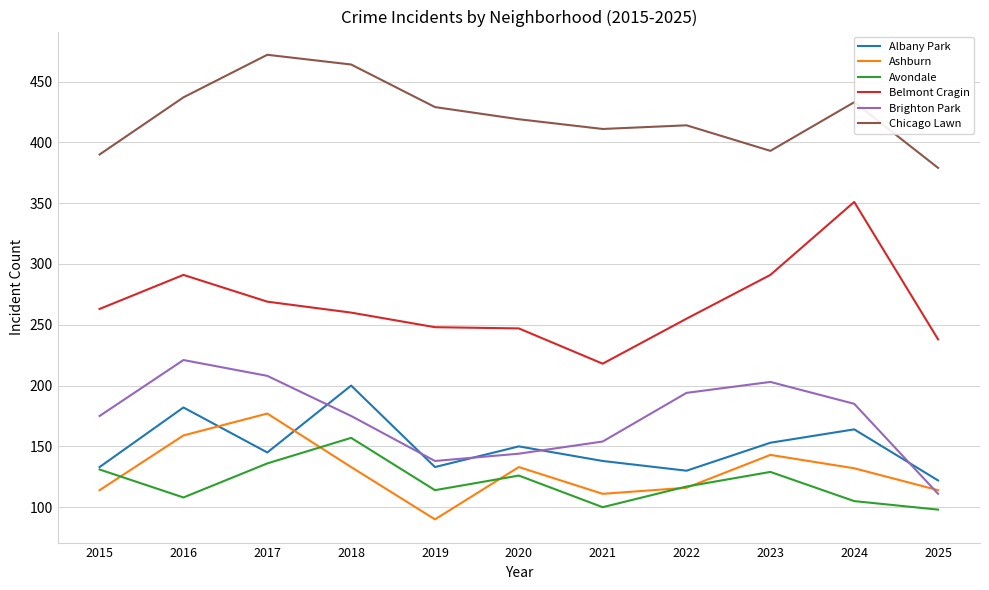

Is the value of Albany Park at 2019 greater than the value of Belmont Cragin at 2020?

No